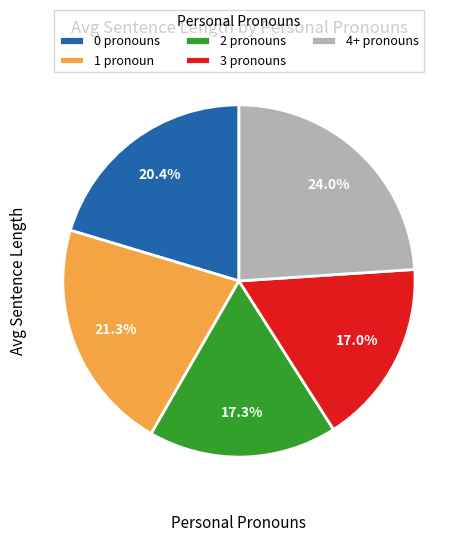

What is the ratio of the value at 0 pronouns to the value at 2 pronouns?

1.2